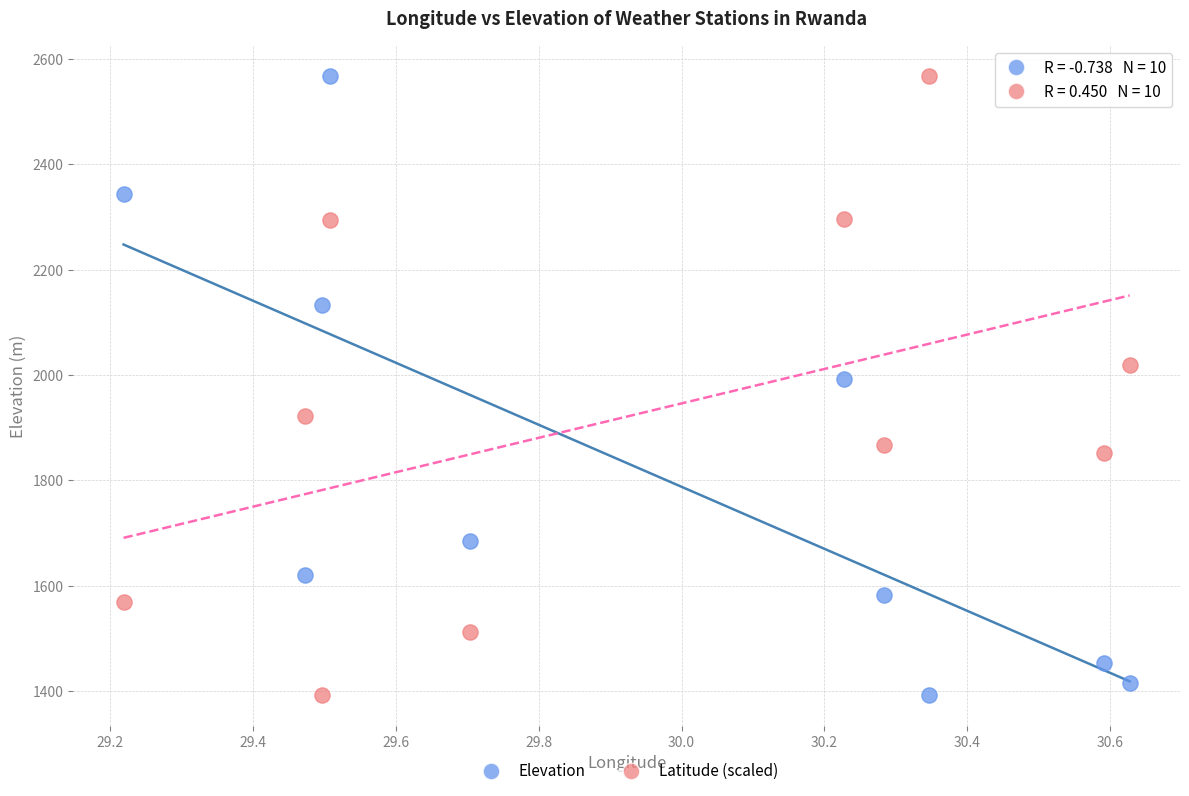

Across all data points, what is the range of X values (max minus min)?

1.4